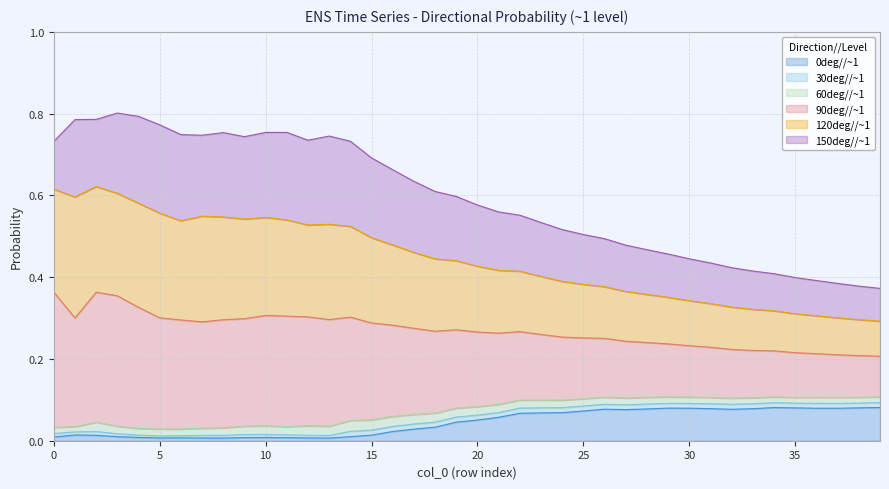

The value of 0deg//~1 at 8 is 0.0. True or false?

False